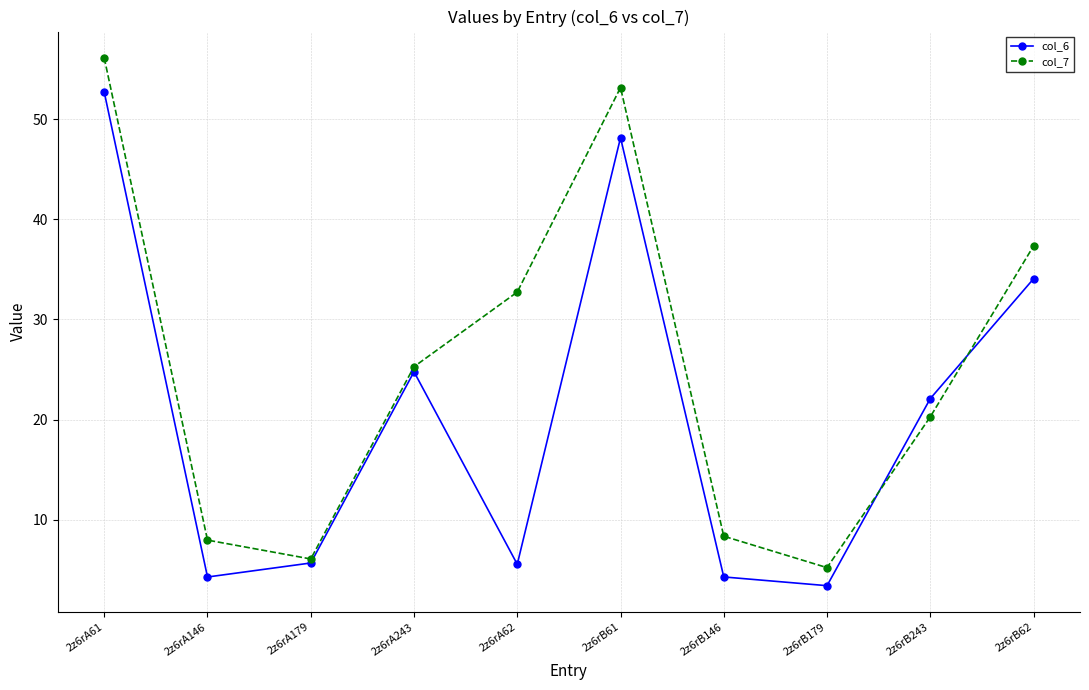

Where is the first local maximum for col_6?

2z6rA243